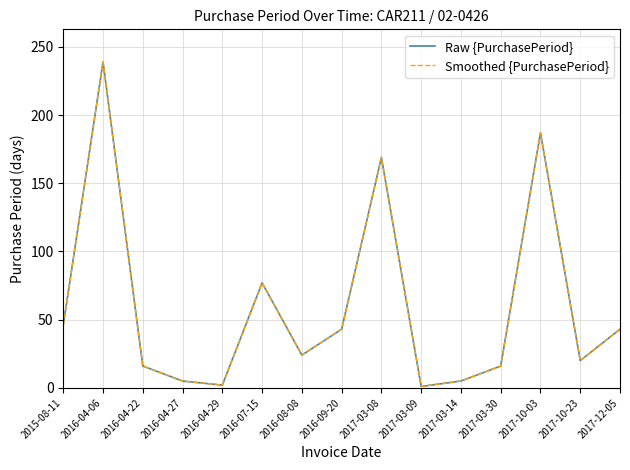

What is the sum of all Smoothed {PurchasePeriod} values?

893